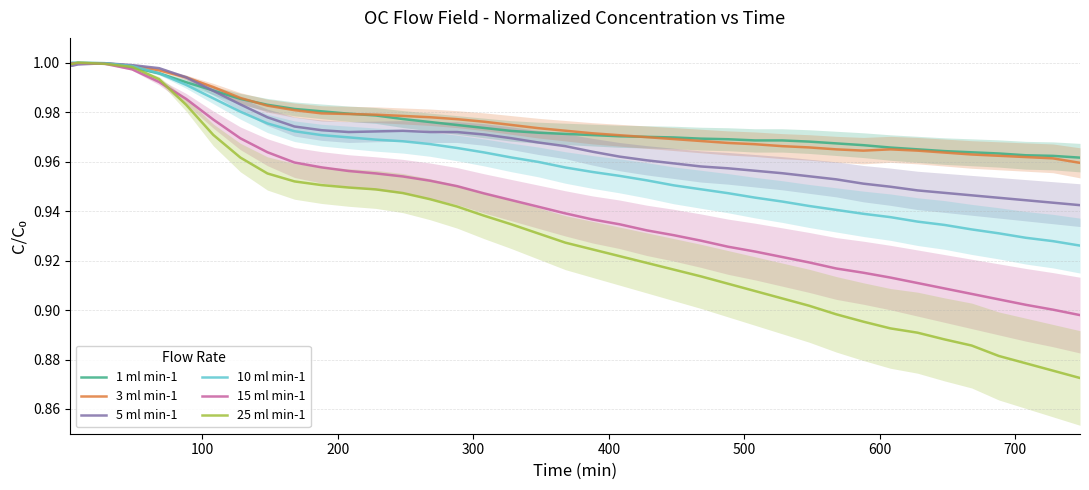

True or false: 10 ml min-1 has more than 0 interior local peaks.

True